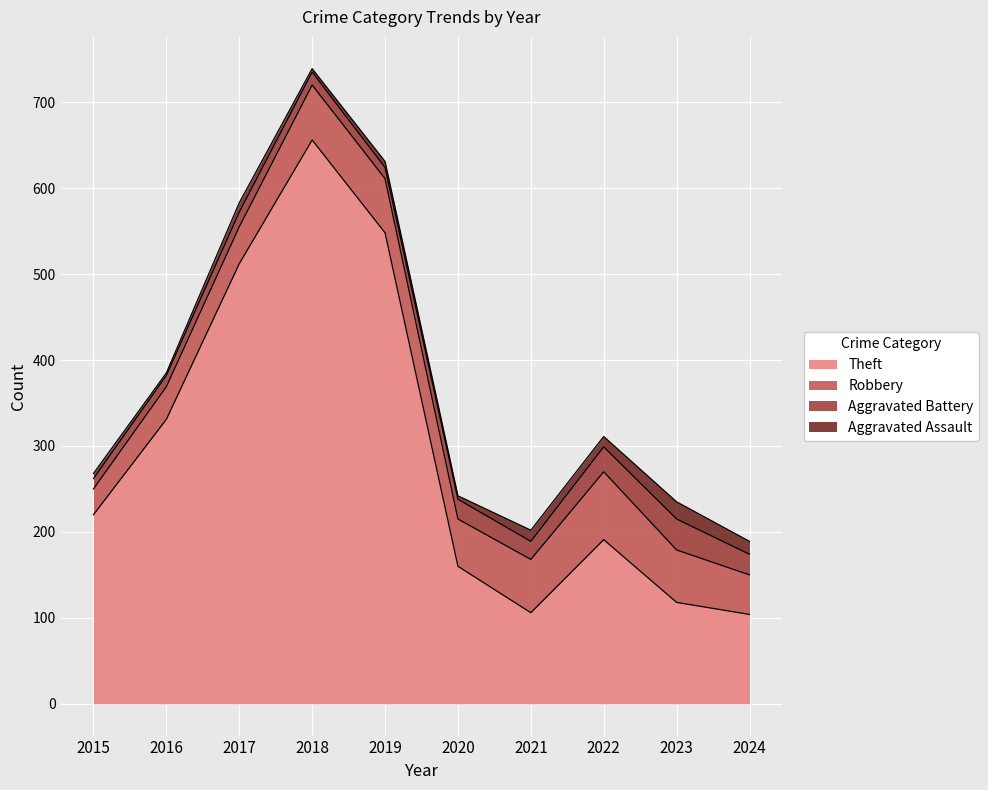

List the series in order of their peak value, lowest first.

Aggravated Assault, Aggravated Battery, Robbery, Theft